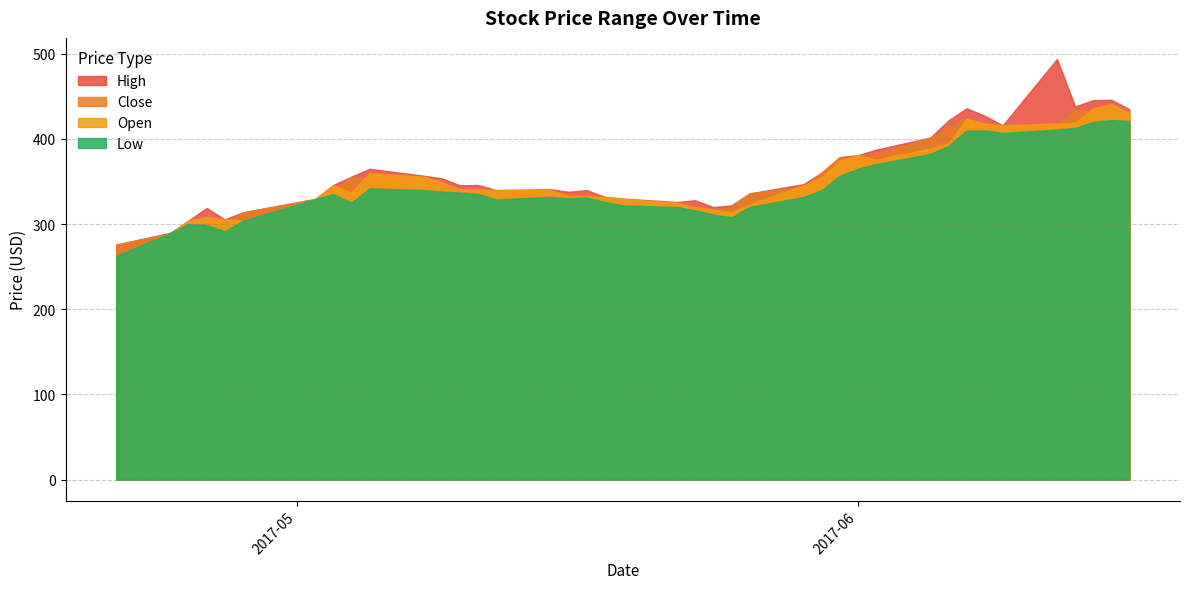

What is the average value of the Open series?

354.0